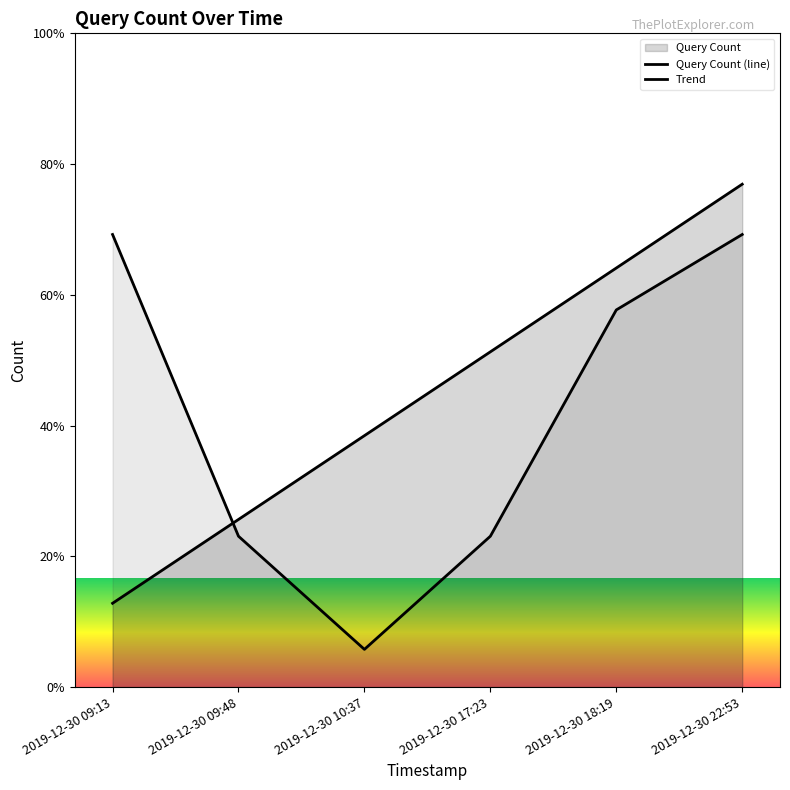

What is the value of the Trend point at the 5th from the left?

4.5